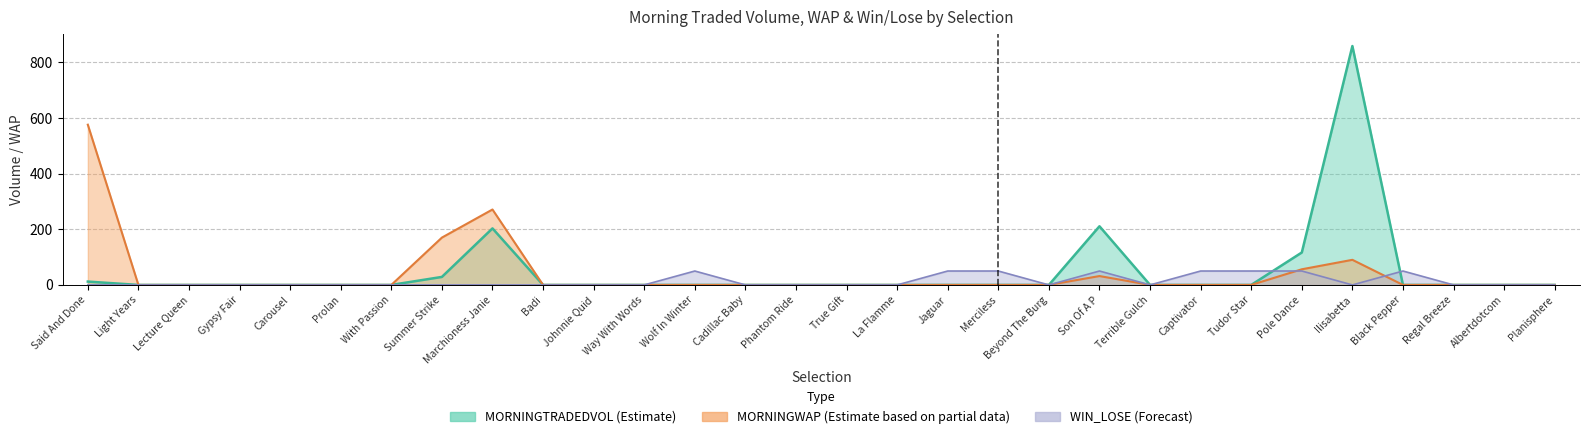

At which category does MORNINGWAP reach its first local peak?

Marchioness Janie